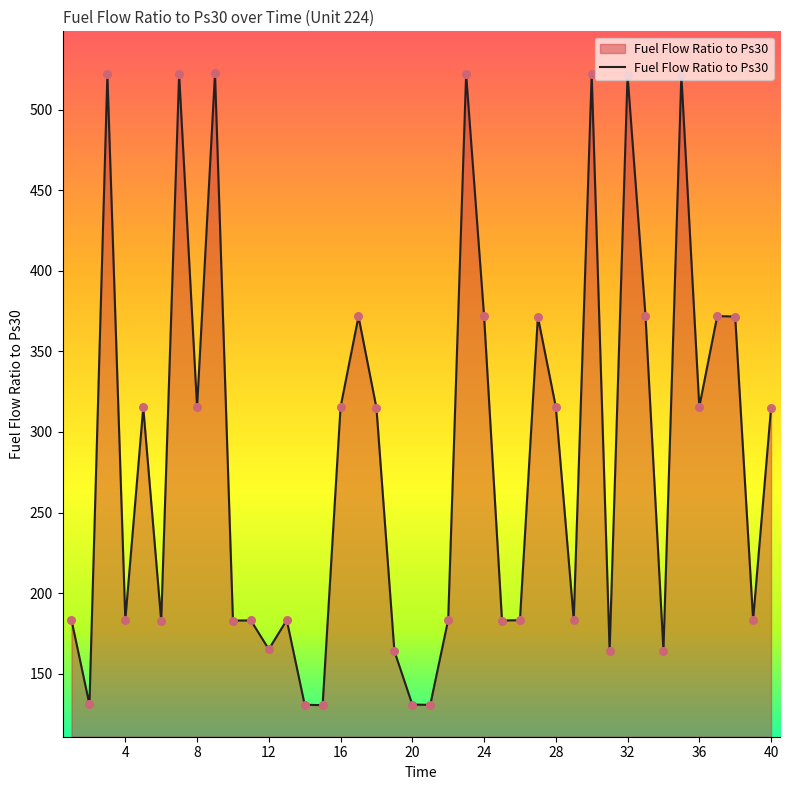

What is the greatest value displayed?

522.4